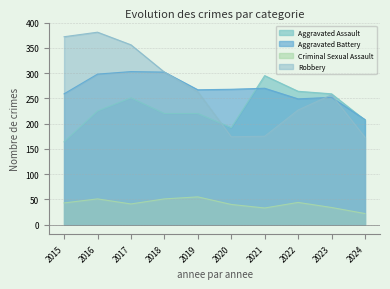

What is the difference between the maximum and second lowest values in the Robbery series?

207